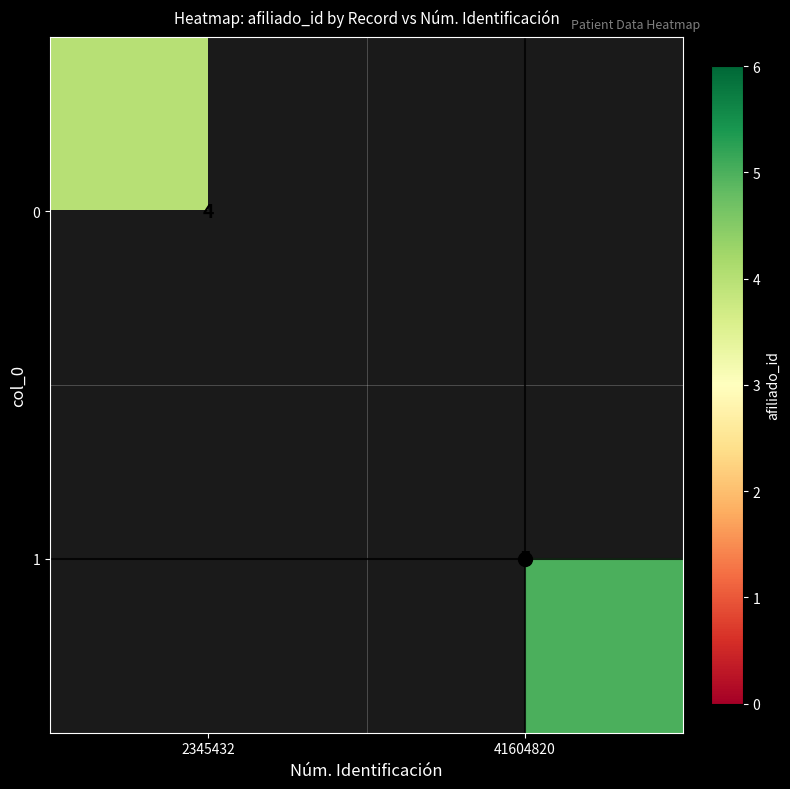

The 0 series shows 4 at 2345432. True or false?

True